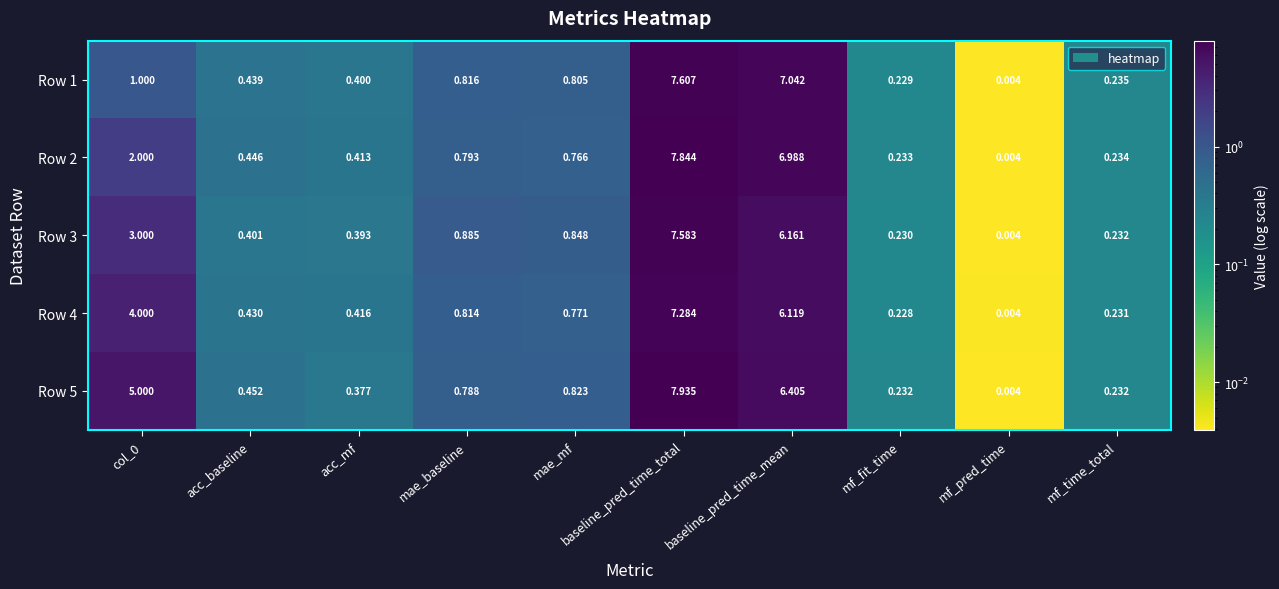

What is the spread (max minus min) of values at mae_baseline?

0.1